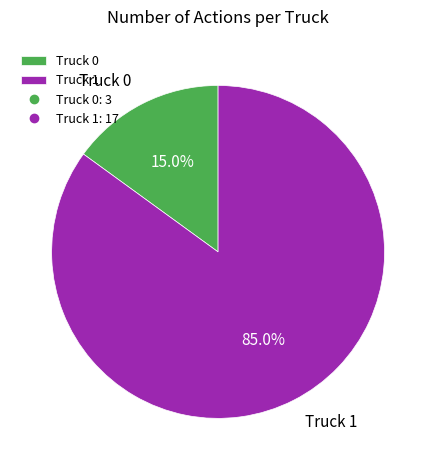

What percentage is the Truck 0 slice, to the nearest percent?

15%